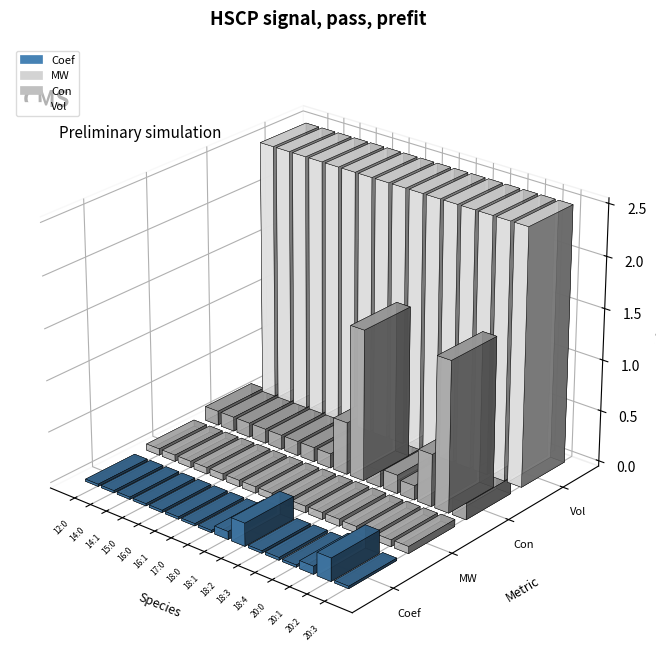

The value of Con at CE 20:1 is 0.1. True or false?

False